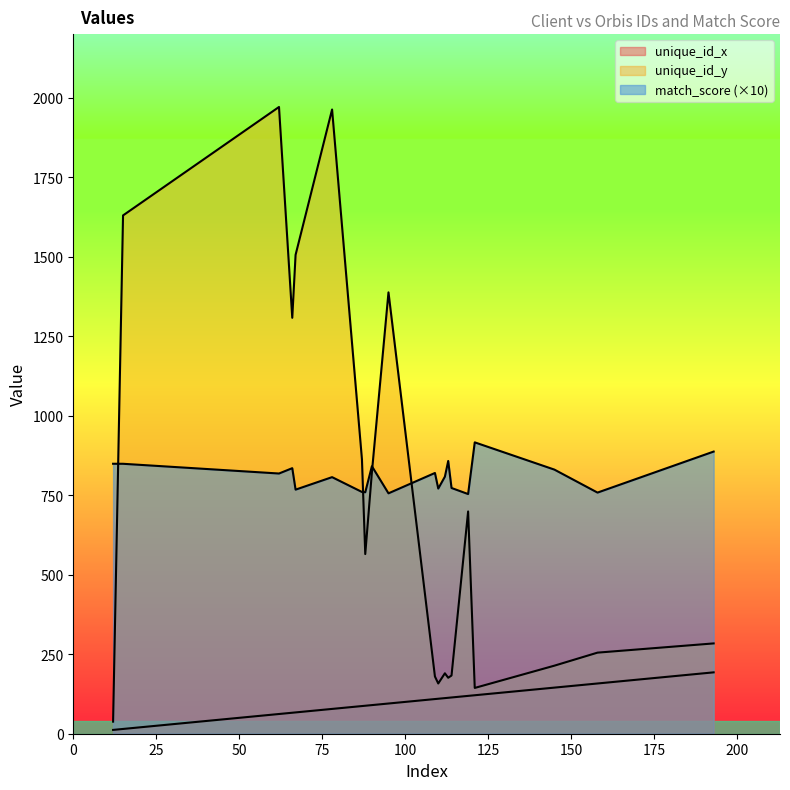

What is the difference between the highest and lowest values at 112?

696.4